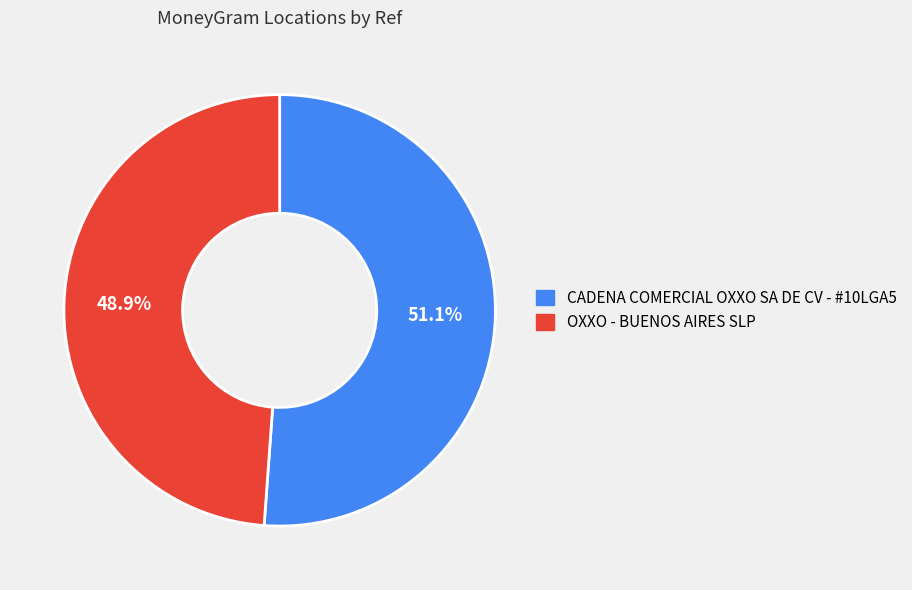

What percentage is the CADENA COMERCIAL OXXO SA DE CV - #10LGA5 slice, to the nearest percent?

51%